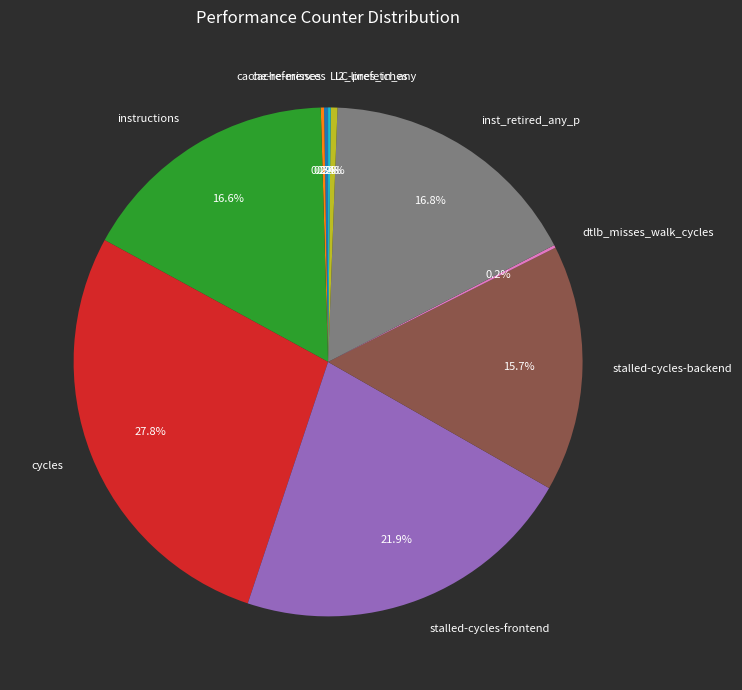

To the nearest percent, what is the combined percentage of inst_retired_any_p and instructions?

33%